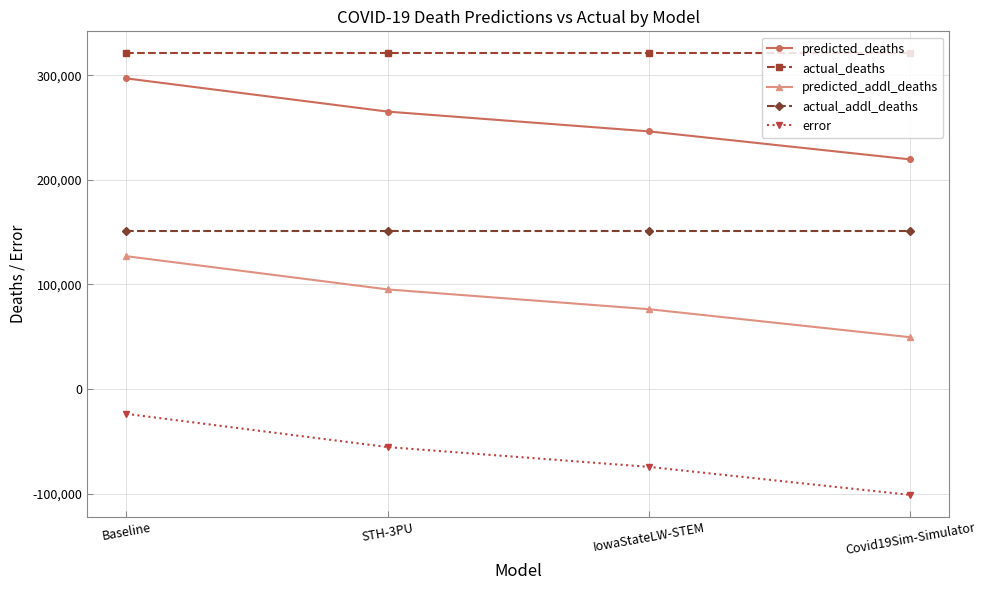

What is the label of the 4th point from the right?

Baseline